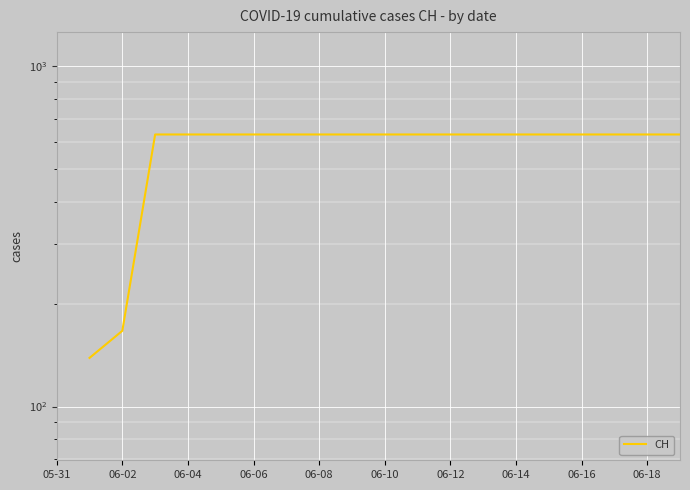

The value at 06-10 is 418.6. True or false?

False